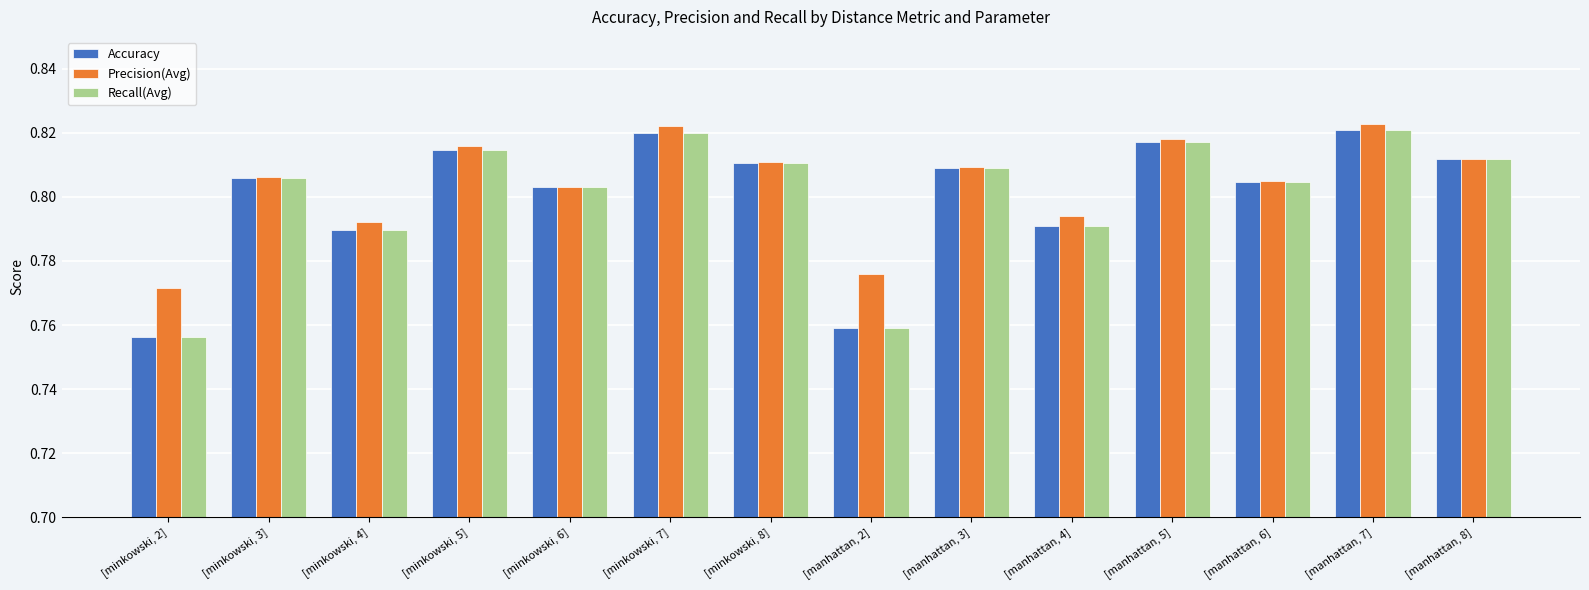

Rank the categories by Precision(Avg) value from highest to lowest.

[manhattan, 7], [minkowski, 7], [manhattan, 5], [minkowski, 5], [manhattan, 8], [minkowski, 8], [manhattan, 3], [minkowski, 3], [manhattan, 6], [minkowski, 6], [manhattan, 4], [minkowski, 4], [manhattan, 2], [minkowski, 2]